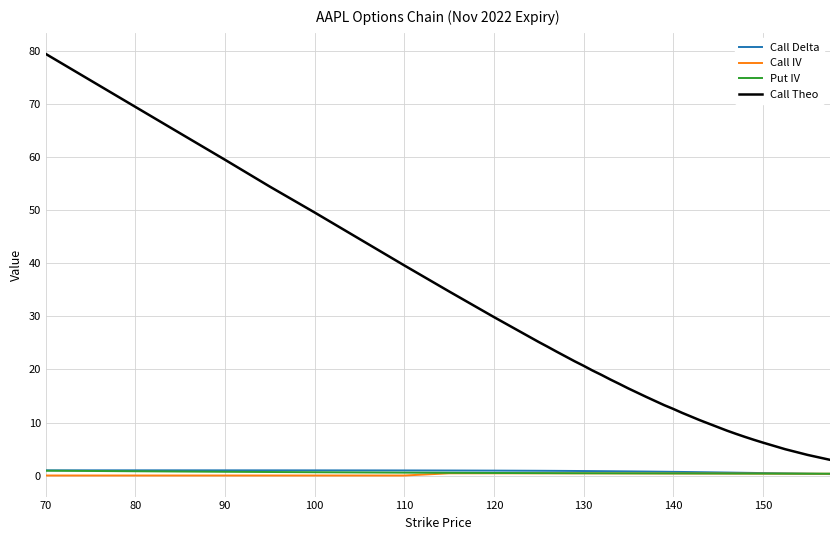

What is the greatest value displayed?

79.4